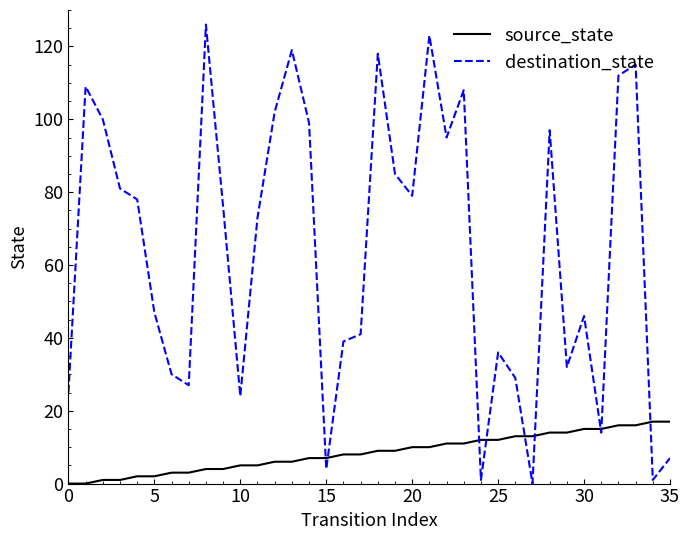

List the series in order of their peak value, highest first.

destination_state, source_state